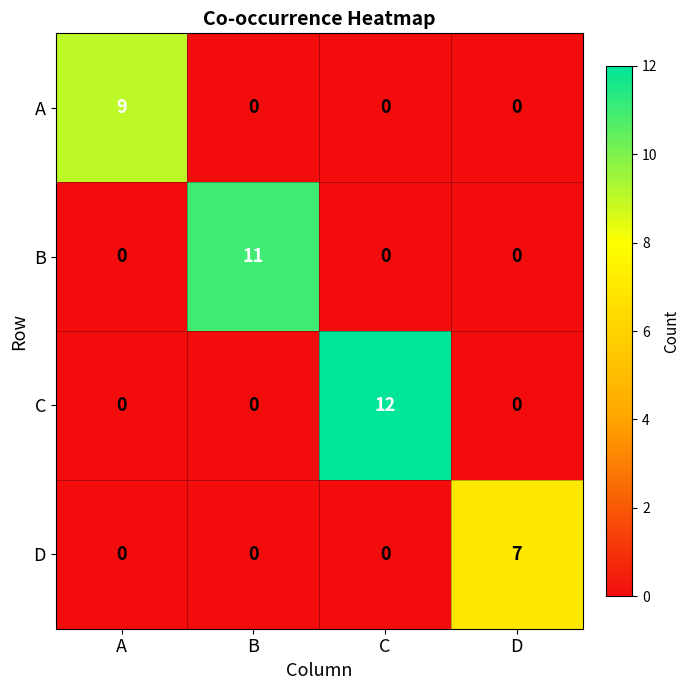

How many series are shown in this chart?

4